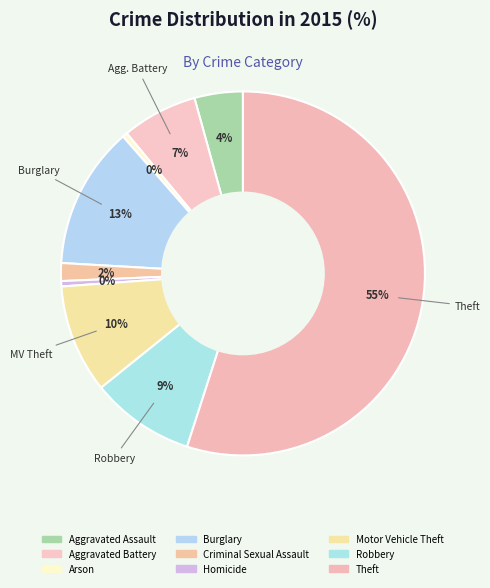

Is there a majority slice in this chart?

Yes